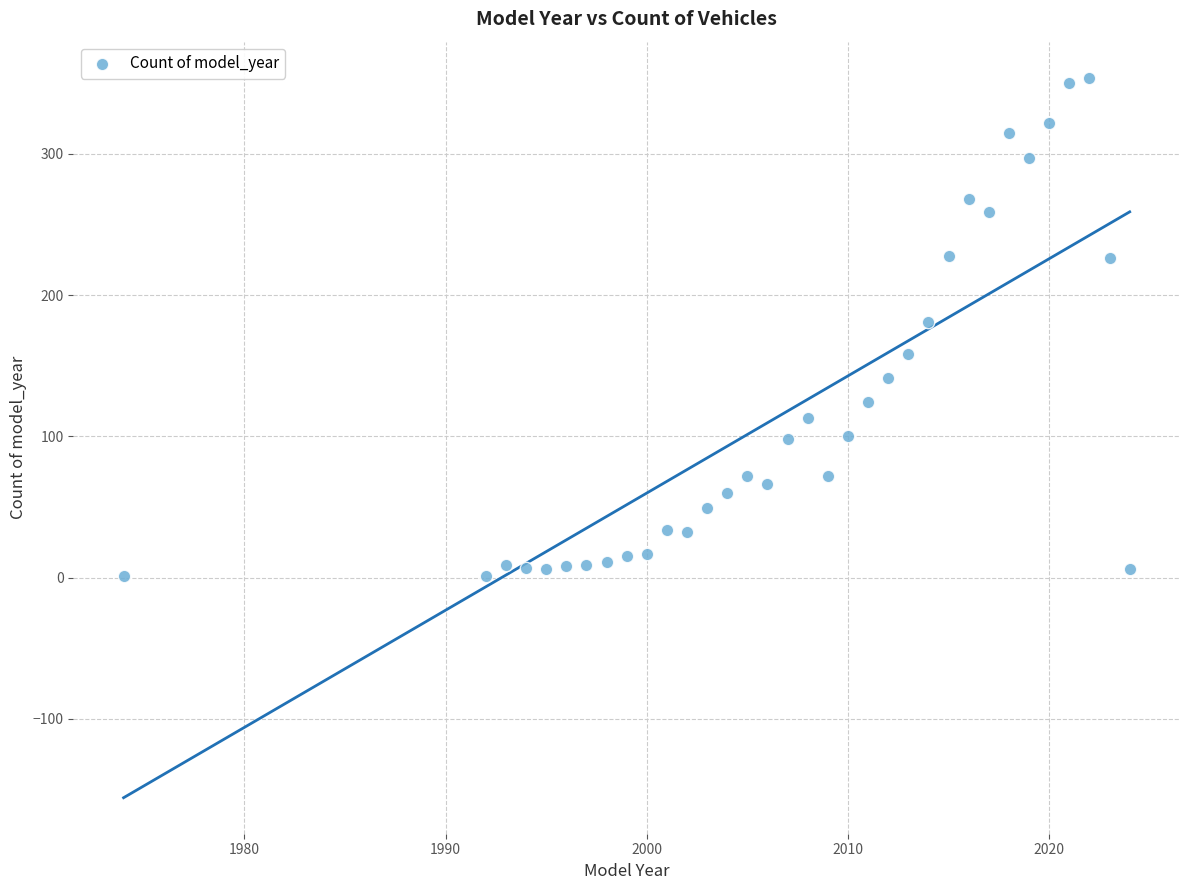

What is the range of X values (max minus min)?

50